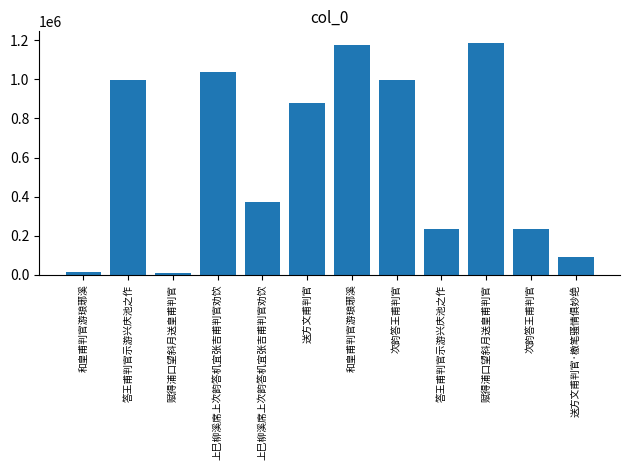

At which label is the value closest to 597721?

上巳柳溪席上次韵答机宜张吉甫判官劝饮